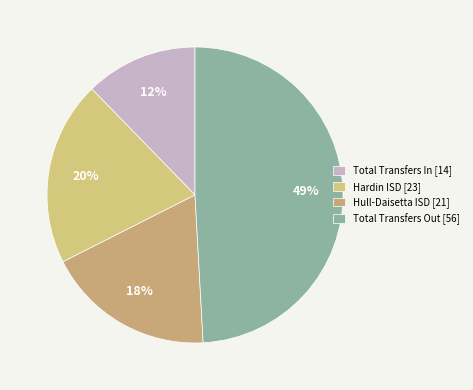

What is the largest slice in the pie chart?

Total Transfers Out [56]